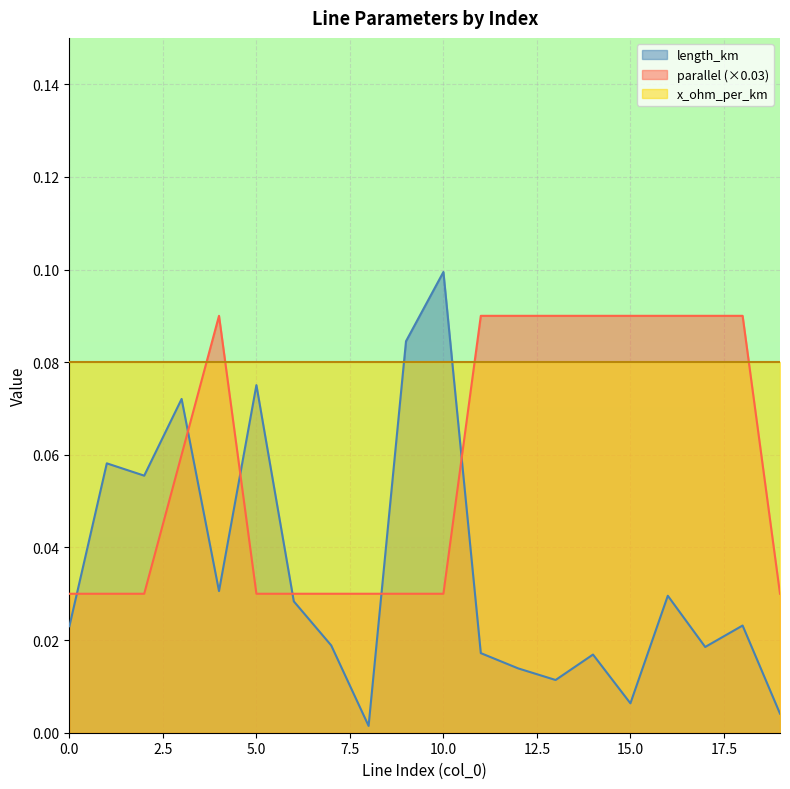

How many interior local valleys does the length_km series have?

6